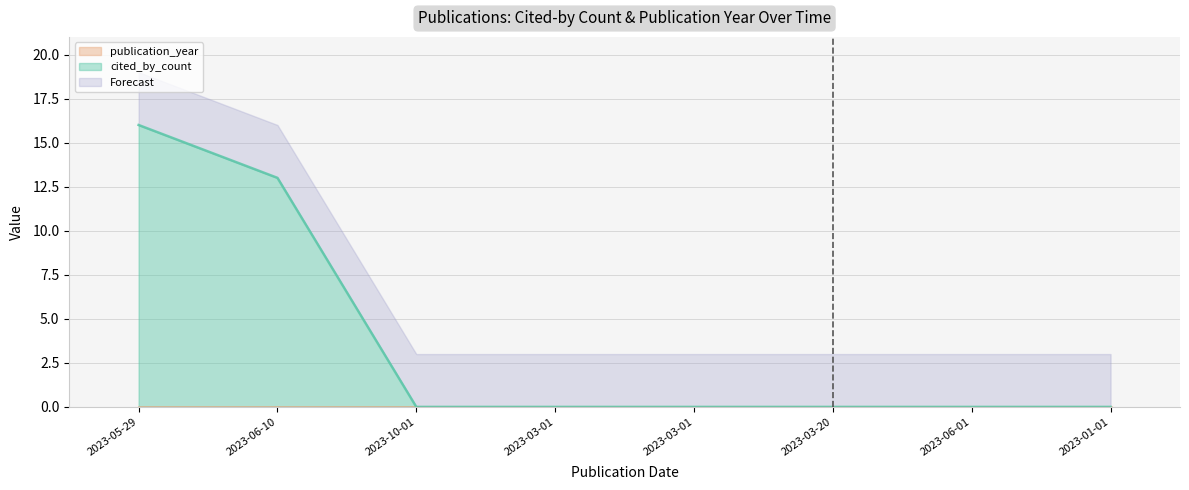

Does the chart display data point markers on the line(s)?

No